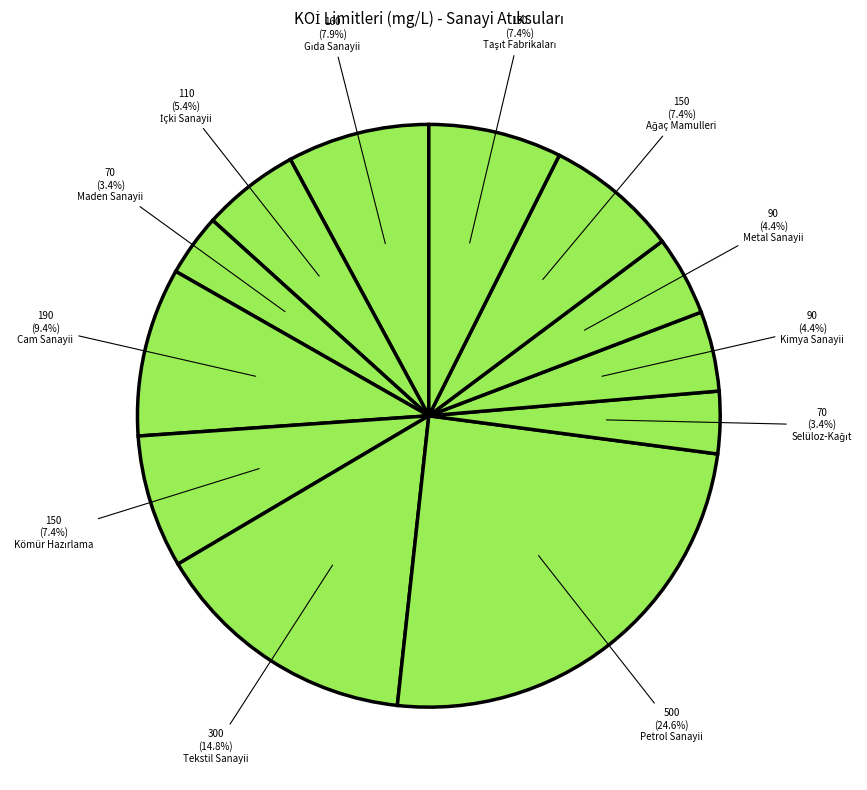

Rank the categories by value from lowest to highest.

Maden Sanayii, Selüloz-Kağıt, Kimya Sanayii, Metal Sanayii, İçki Sanayii, Kömür Hazırlama, Ağaç Mamulleri, Taşıt Fabrikaları, Gıda Sanayii, Cam Sanayii, Tekstil Sanayii, Petrol Sanayii